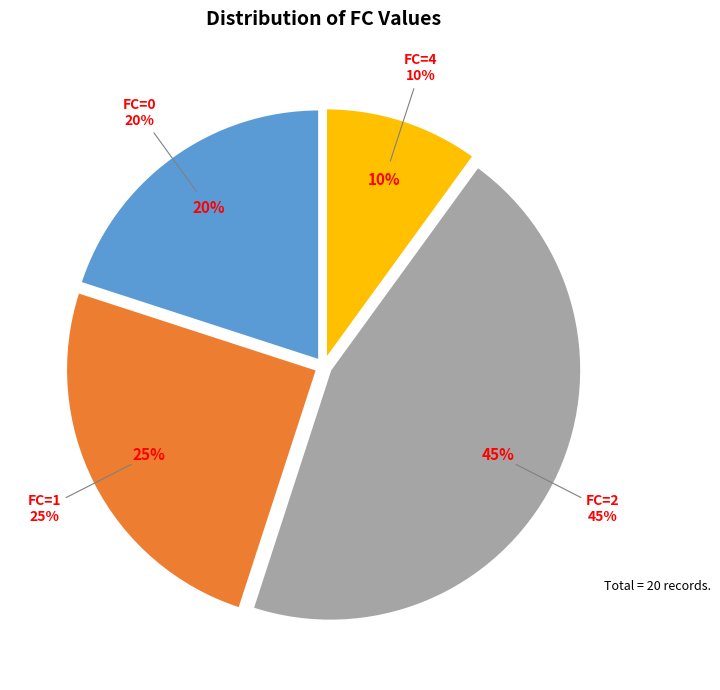

To the nearest percent, what percentage of the pie is FC=1?

25%